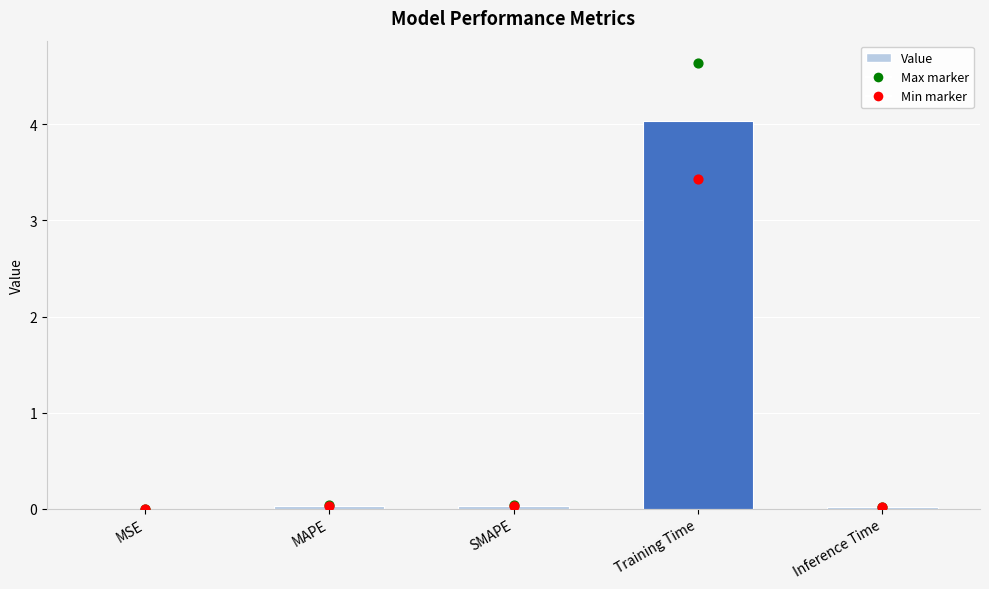

Which has a higher value, Inference Time or MSE?

Inference Time